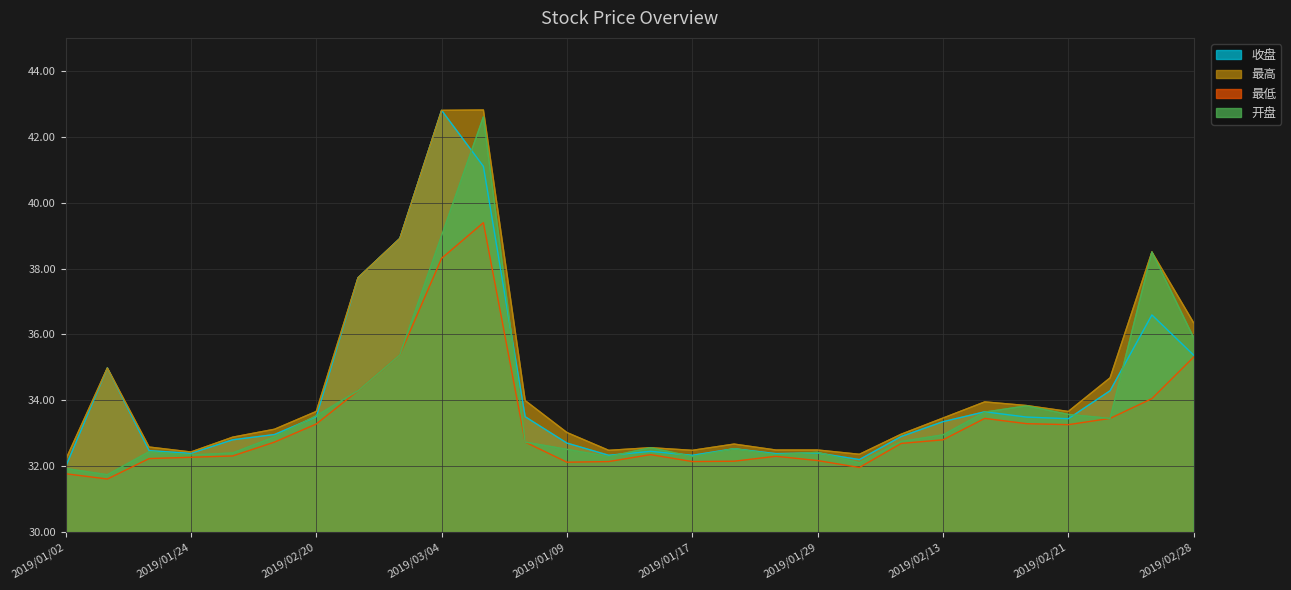

In 最低, how many points are higher than both neighbors (excluding endpoints)?

4